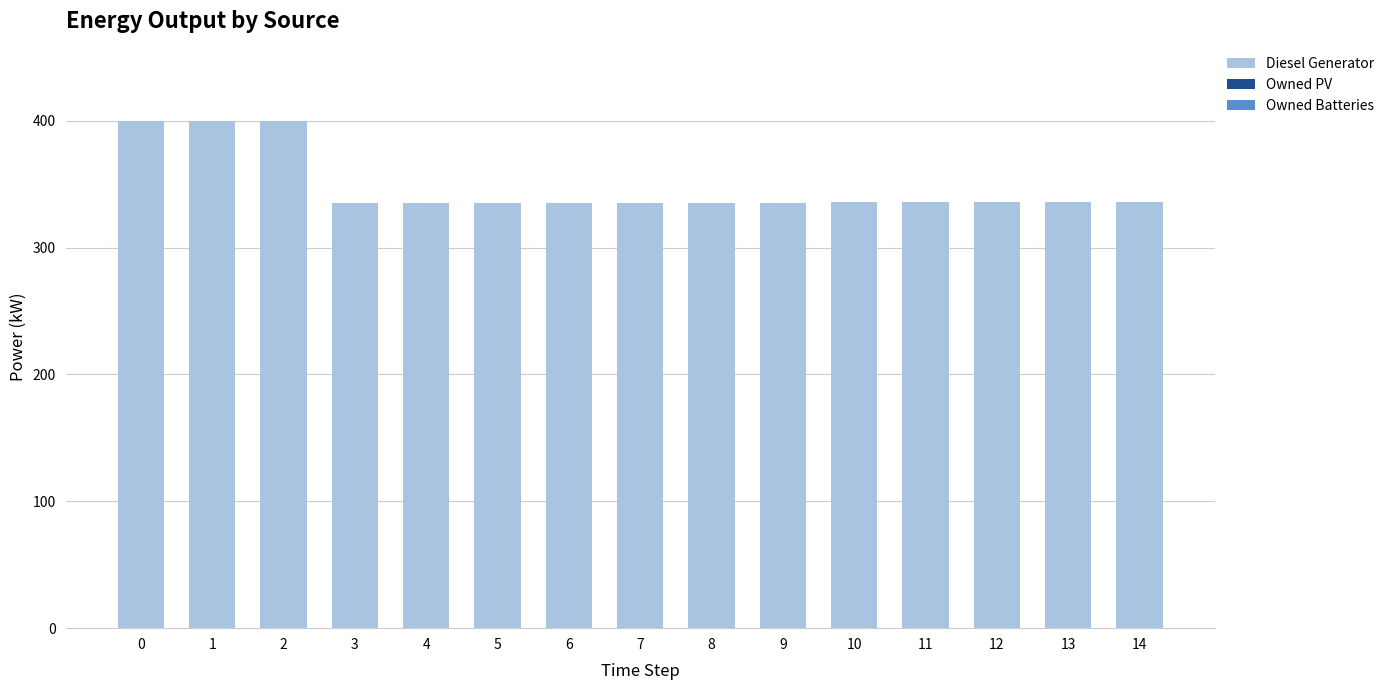

What is the change in value from 2 to 12?

-64.0